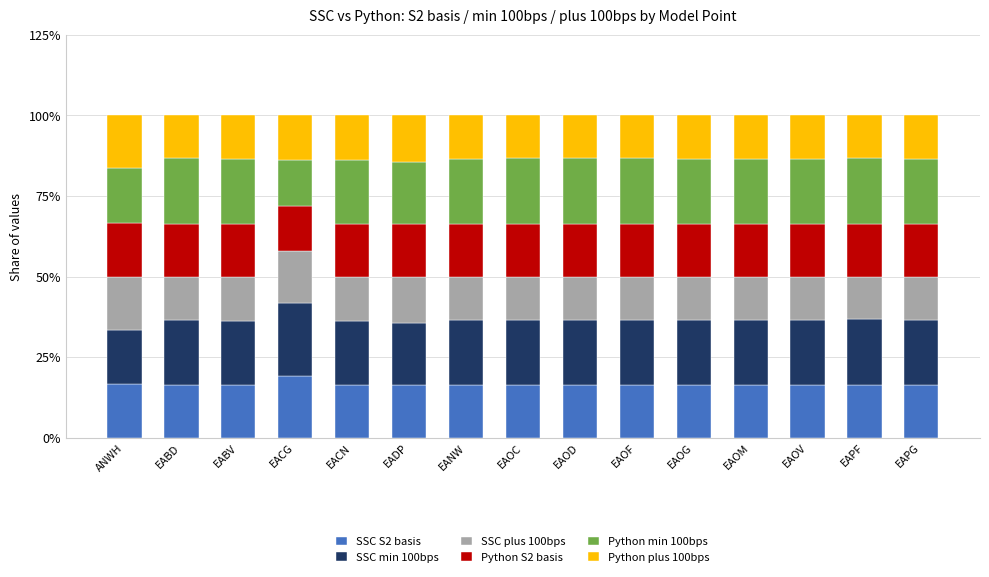

What is the maximum value for SSC S2 basis?

19.2